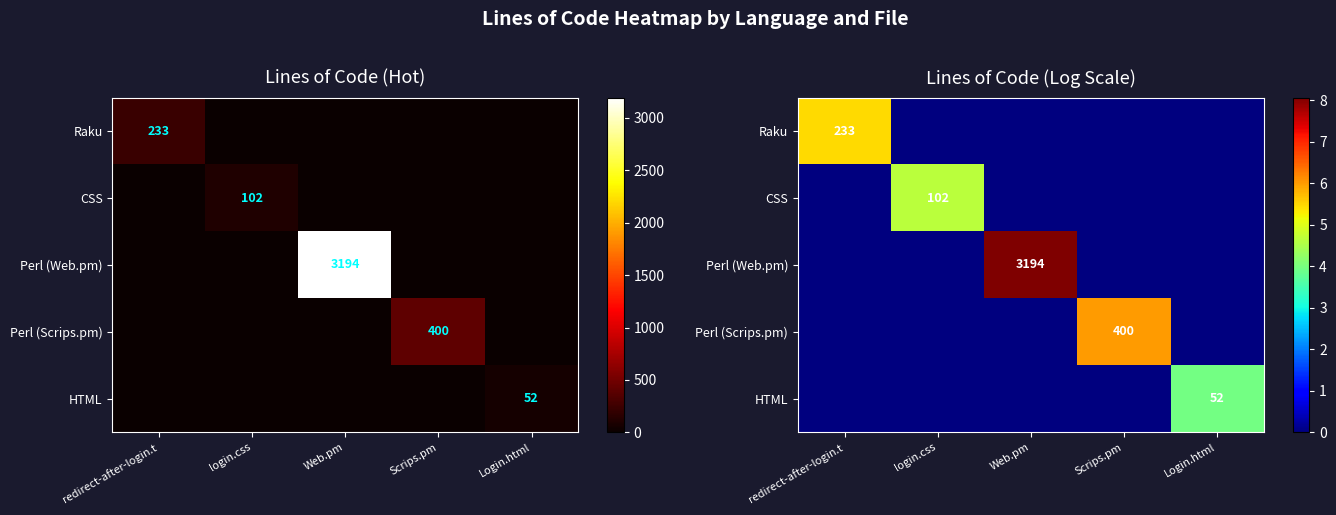

At which label is CSS closest to 2?

redirect-after-login.t